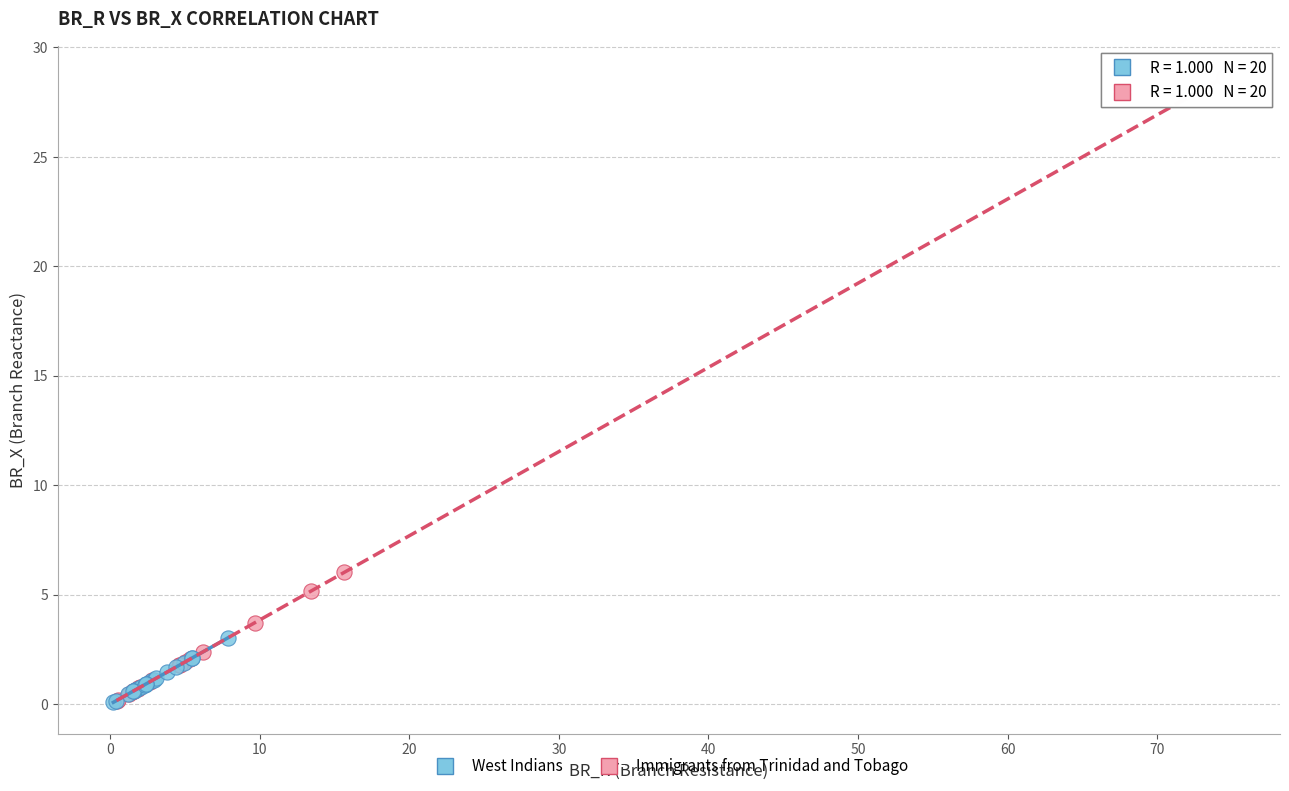

Which series contains the highest Y value?

Immigrants from Trinidad and Tobago